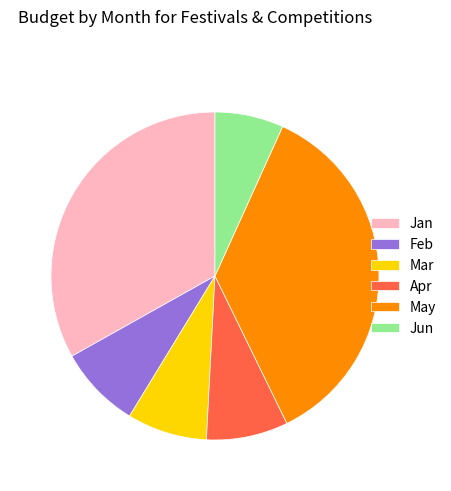

Do May and Jun together represent more than half of the pie?

No